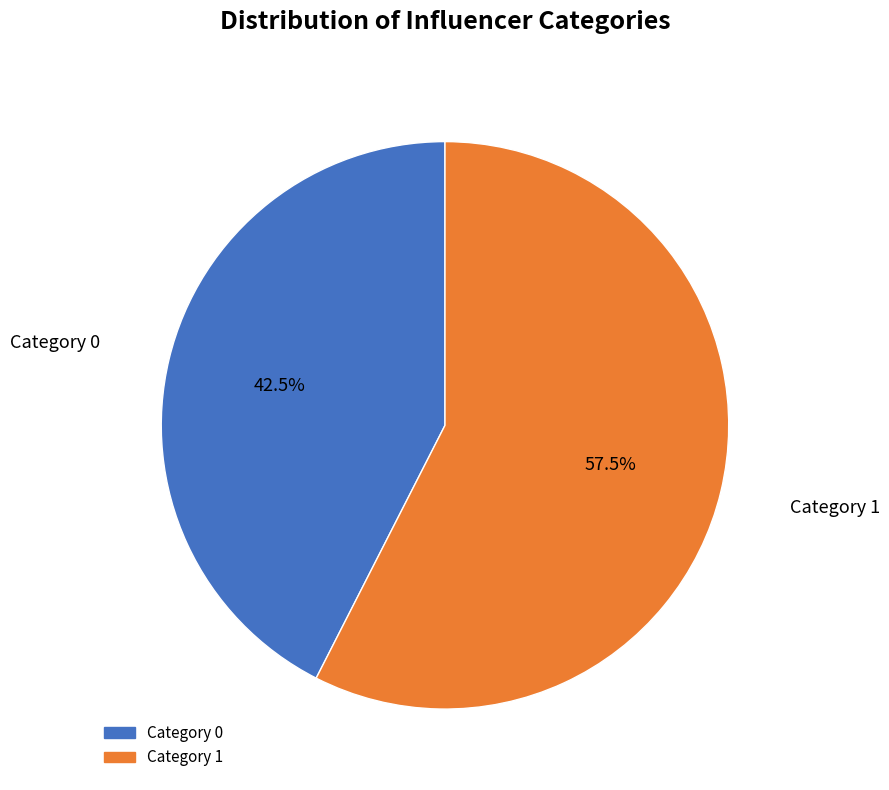

To the nearest percent, what is the average slice percentage?

50%